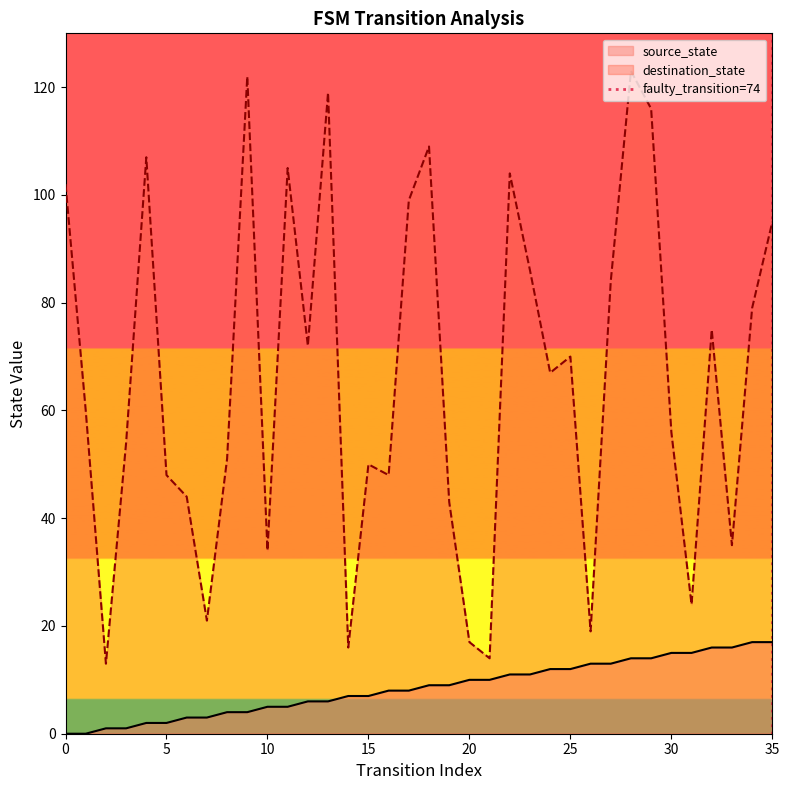

True or false: source_state and destination_state intersect in this chart.

False